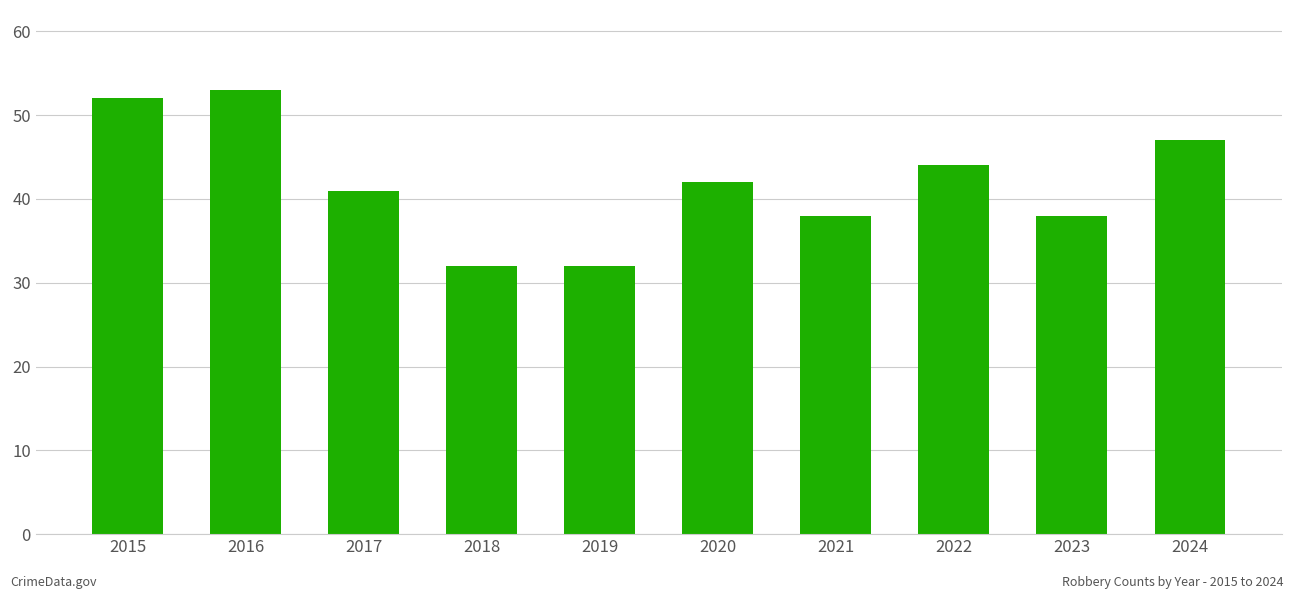

Read the value at 2023, to the nearest 10.

40